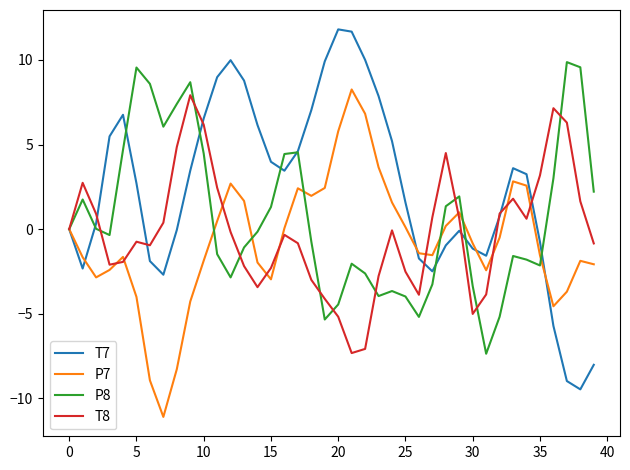

Rank the series by their average value, from lowest to highest.

P7, T8, P8, T7